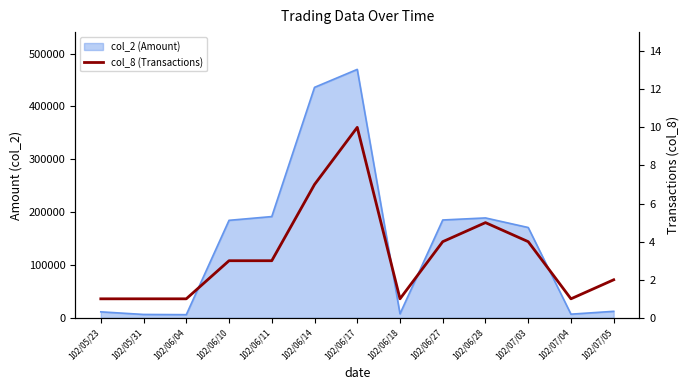

How many lines are shown in the chart?

1